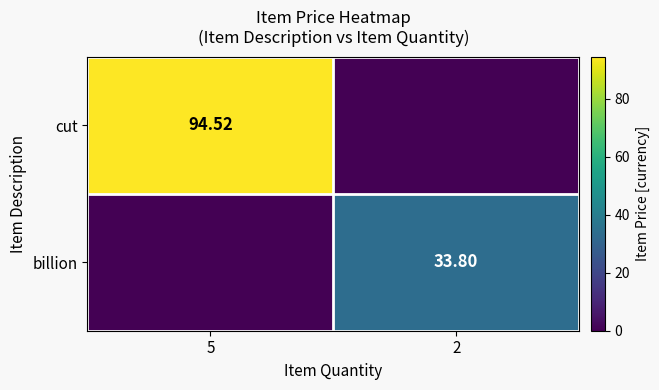

At how many categories does at least one series exceed 28?

2